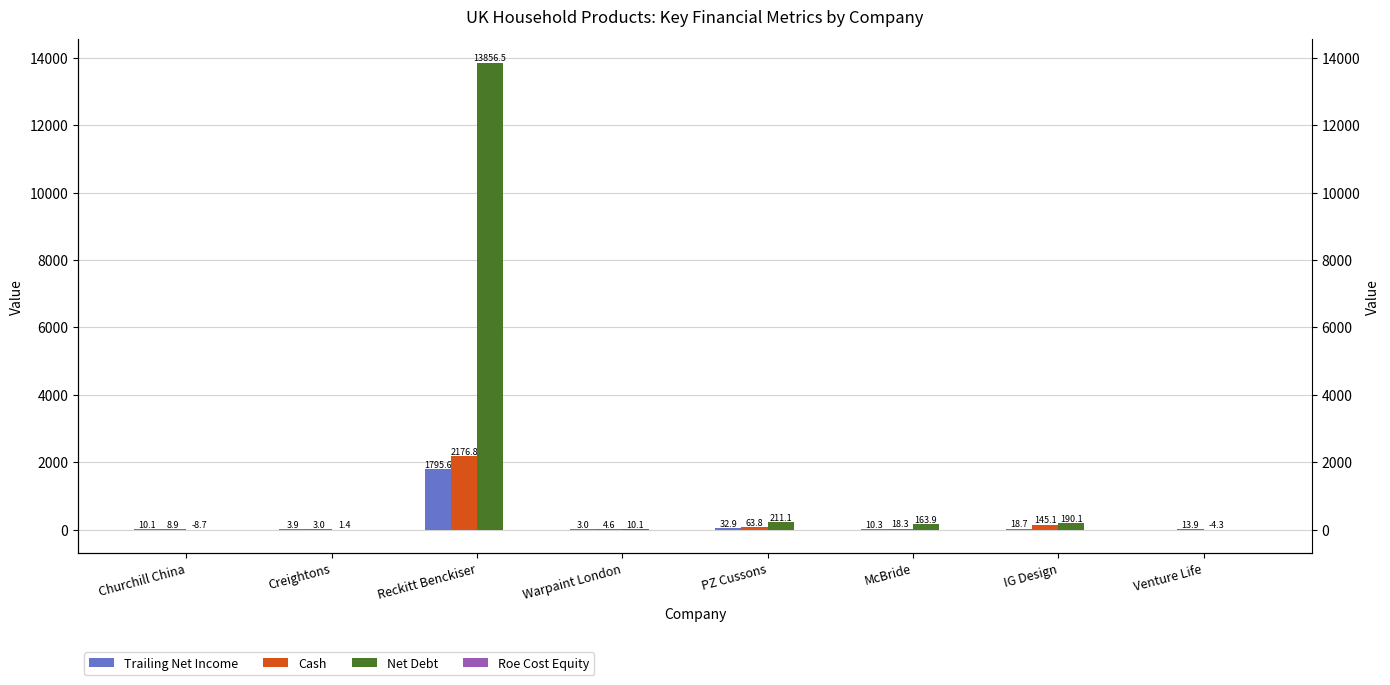

Are the bars grouped side by side (vs. stacked)?

Yes